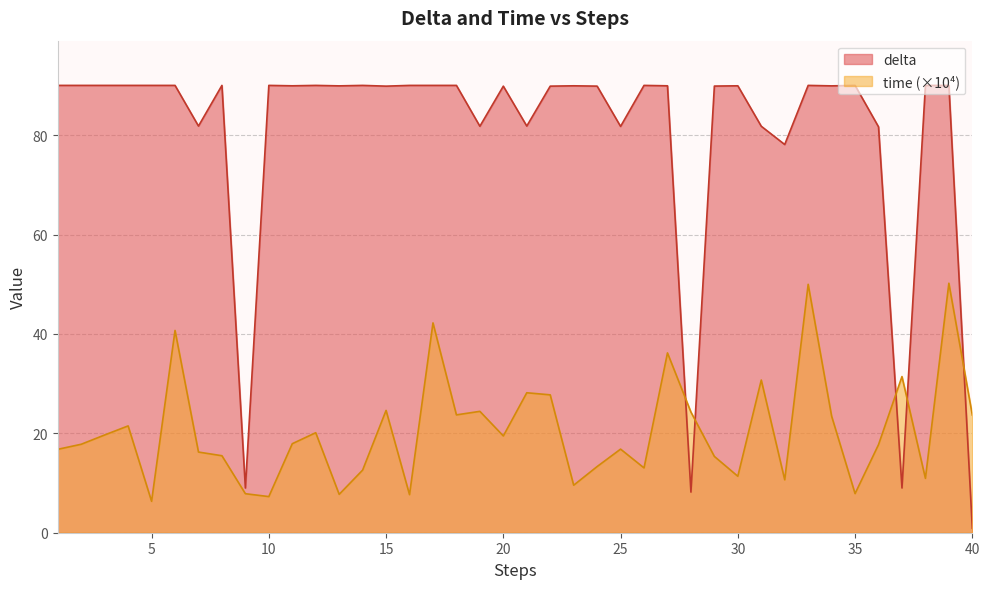

Which series ends up on top after the final intersection of delta and time?

time